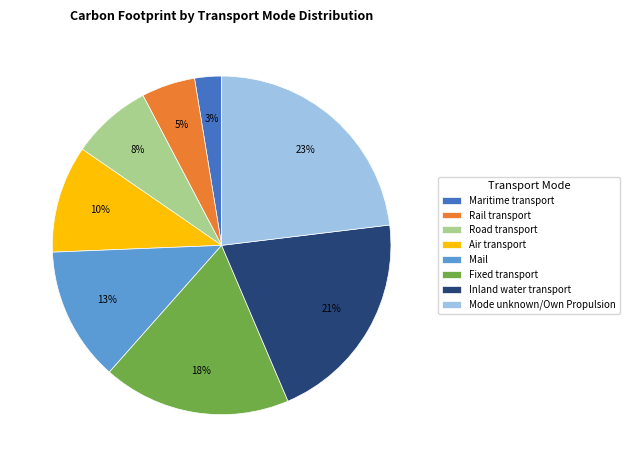

Does Fixed transport account for over 50% of the chart?

No